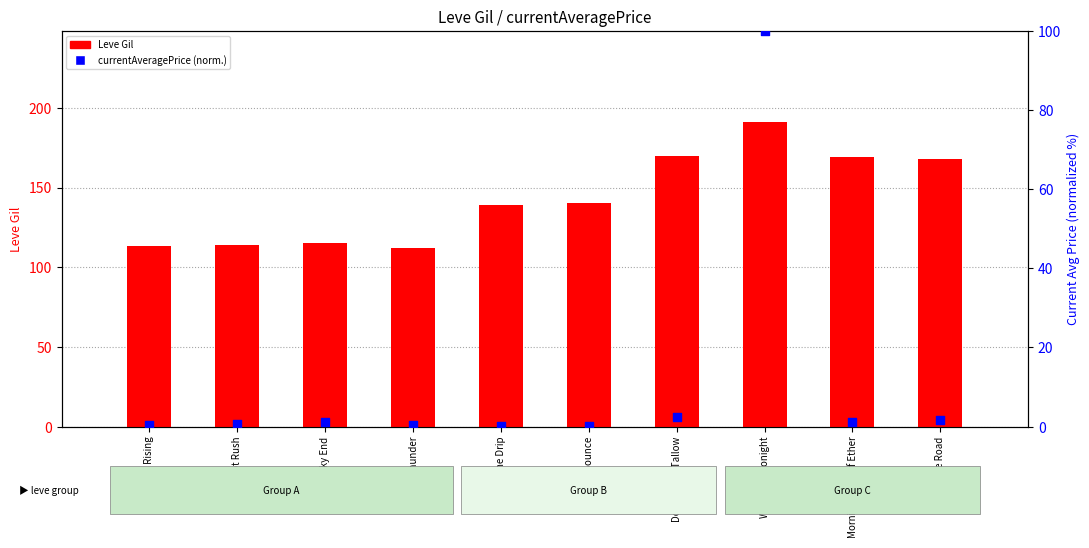

What are all the series names shown in the legend?

Leve Gil, currentAveragePrice (normalized)